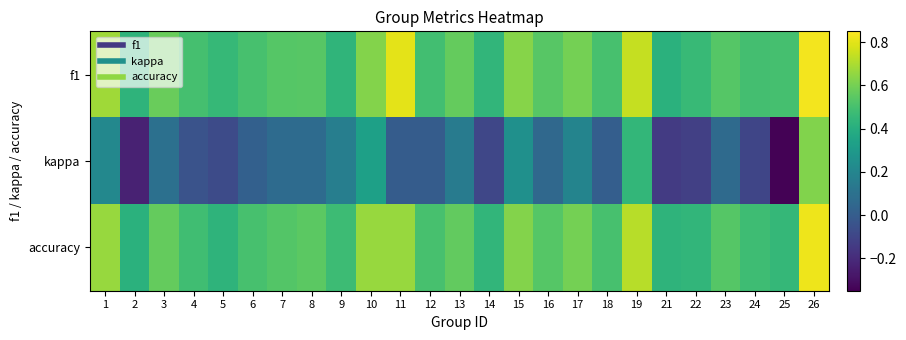

Reading right to left, transcribe all the data shown in this chart.

f1: 26=0.8	25=0.5	24=0.5	23=0.5	22=0.5	21=0.4	19=0.7	18=0.5	17=0.6	16=0.5	15=0.6	14=0.4	13=0.6	12=0.5	11=0.8	10=0.6	9=0.4	8=0.5	7=0.5	6=0.5	5=0.5	4=0.5	3=0.6	2=0.4	1=0.7
kappa: 26=0.6	25=-0.3	24=-0.1	23=0.1	22=-0.1	21=-0.1	19=0.4	18=0.0	17=0.2	16=0.1	15=0.2	14=-0.1	13=0.2	12=0.0	11=0.0	10=0.3	9=0.2	8=0.1	7=0.1	6=0.0	5=-0.1	4=-0.0	3=0.1	2=-0.2	1=0.2
accuracy: 26=0.8	25=0.5	24=0.5	23=0.5	22=0.4	21=0.4	19=0.7	18=0.5	17=0.6	16=0.5	15=0.6	14=0.4	13=0.6	12=0.5	11=0.7	10=0.7	9=0.5	8=0.5	7=0.5	6=0.5	5=0.4	4=0.5	3=0.6	2=0.4	1=0.7